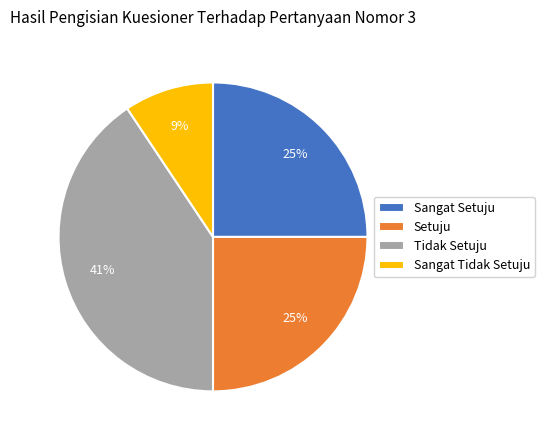

To the nearest percent, what is the average slice percentage?

25%